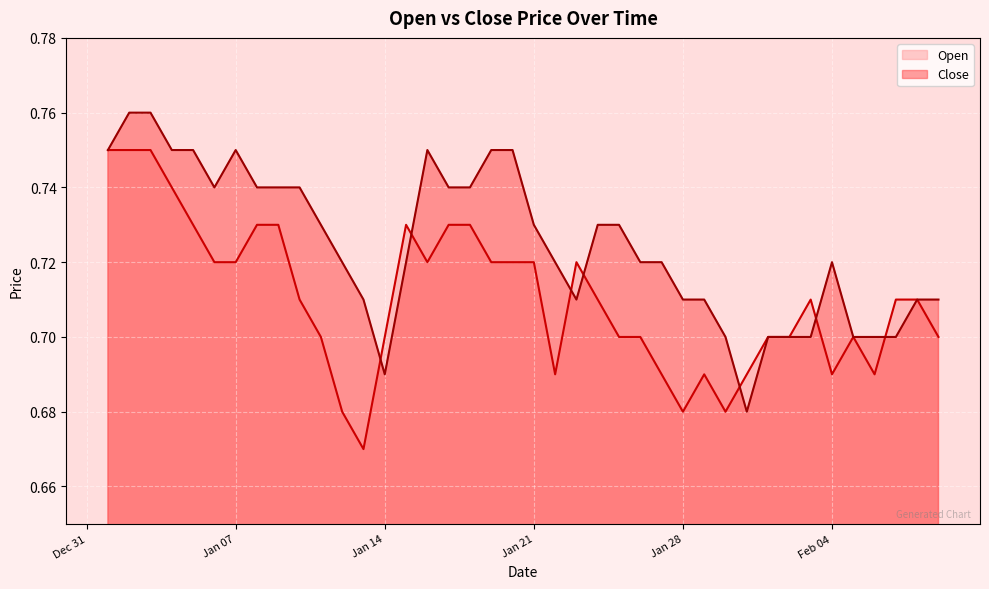

At which category does Open reach its first local valley?

2025-01-13